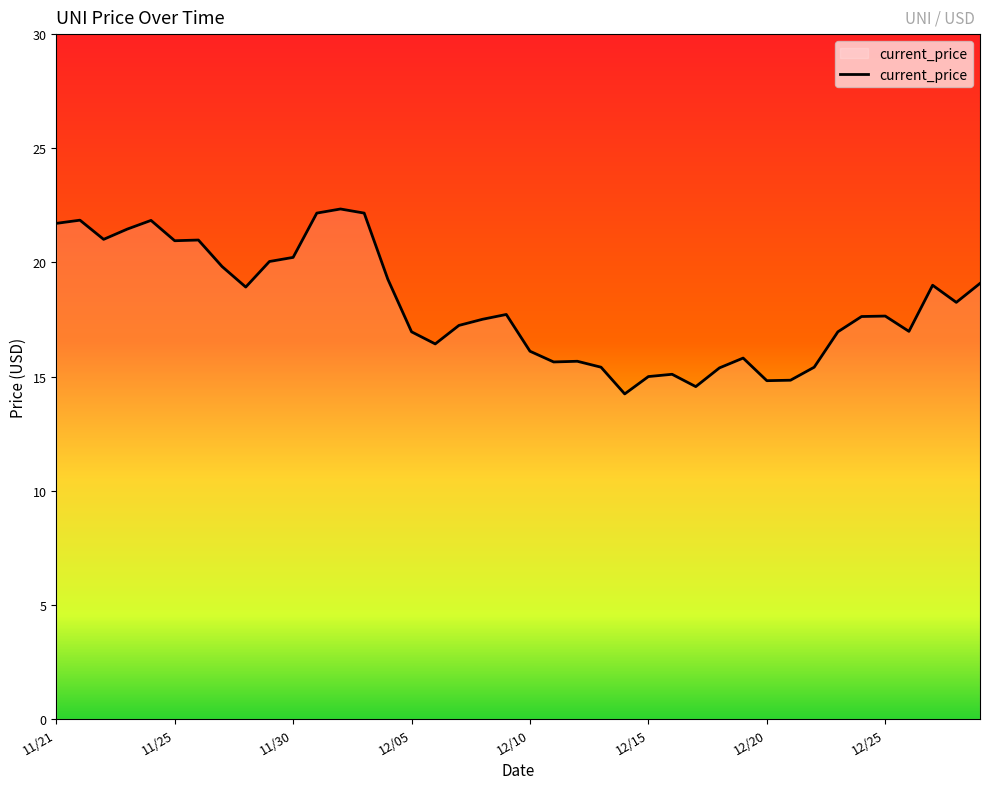

What is the smallest value displayed?

14.2